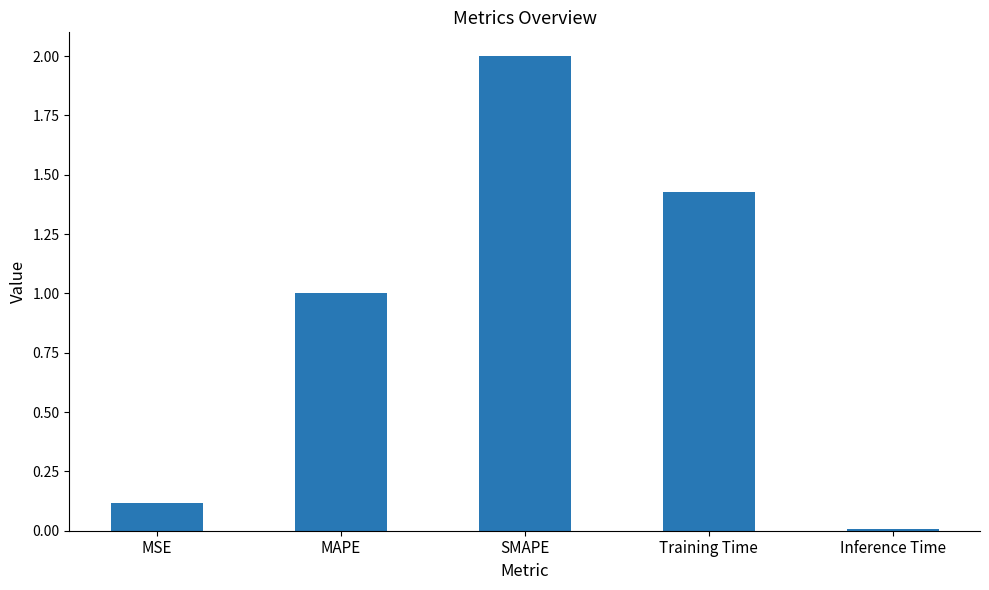

List the labels in order of value, smallest first.

Inference Time, MSE, MAPE, Training Time, SMAPE